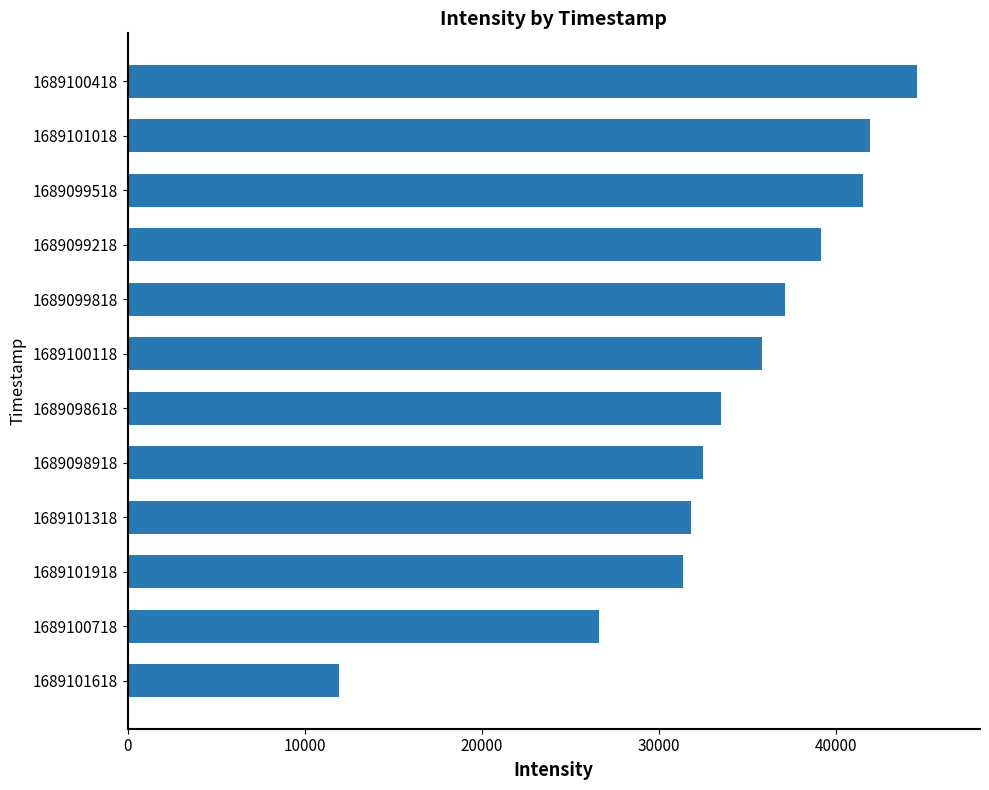

Approximately how many times larger is the value at 1689098618 compared to 1689099218?

0.9